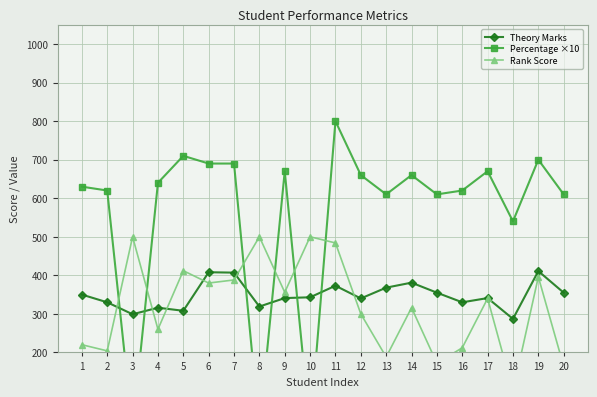

What is the difference between the Rank Score values at 2 and 13?

16